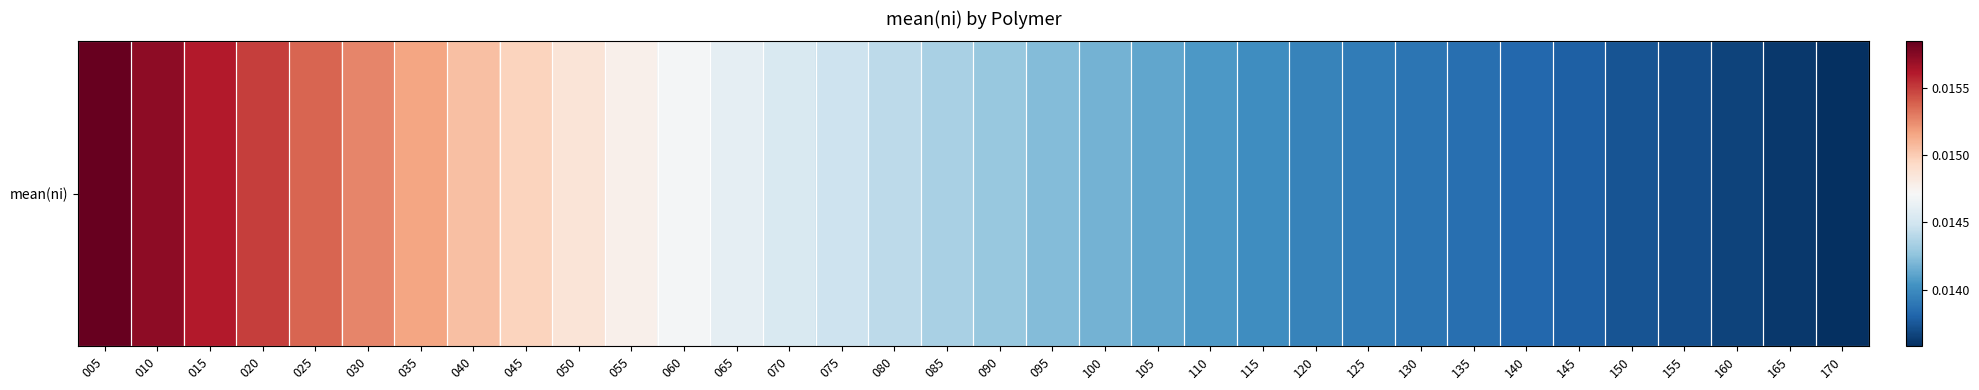

How many data points does each series have?

34